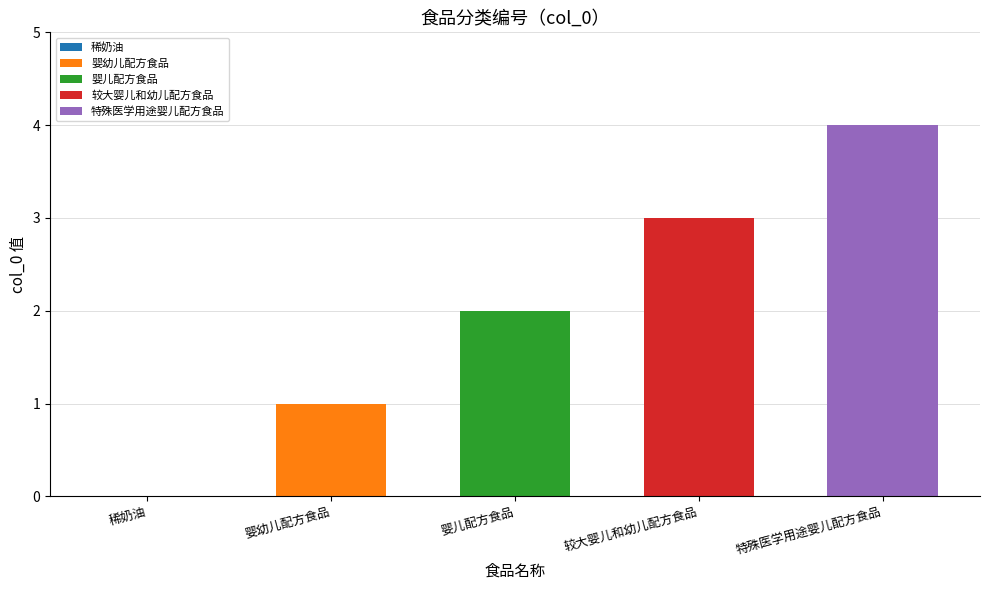

List the labels in order of value, smallest first.

稀奶油, 婴幼儿配方食品, 婴儿配方食品, 较大婴儿和幼儿配方食品, 特殊医学用途婴儿配方食品